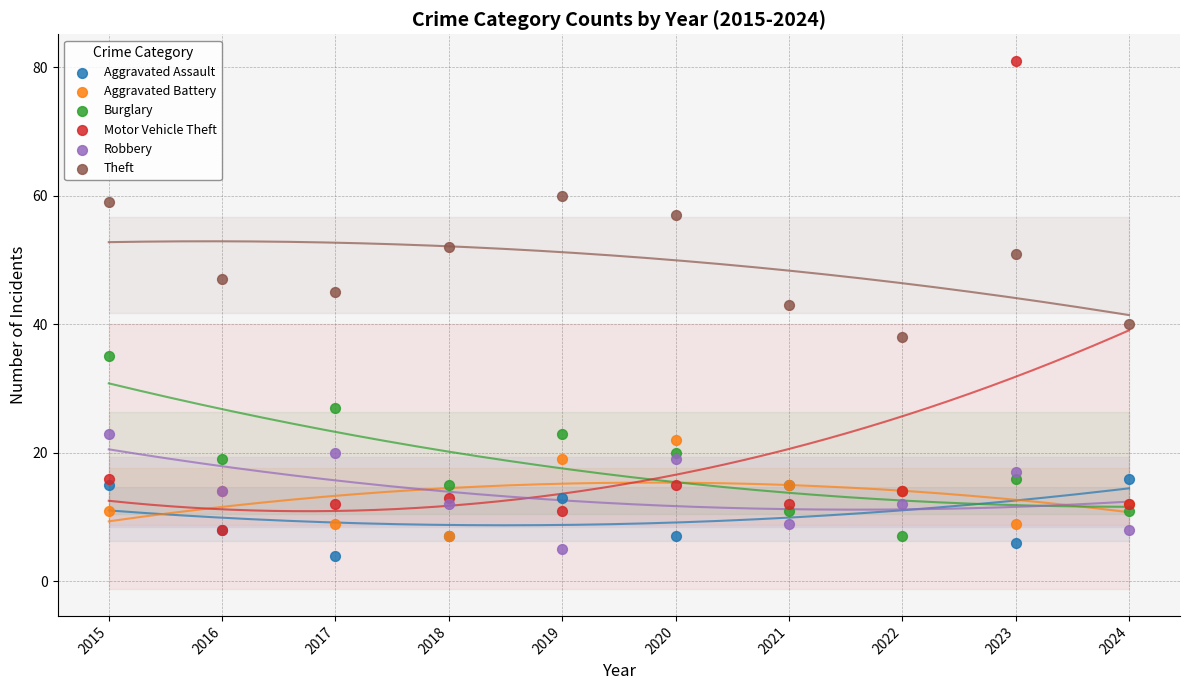

Across all series, what Y value is closest to 42?

43